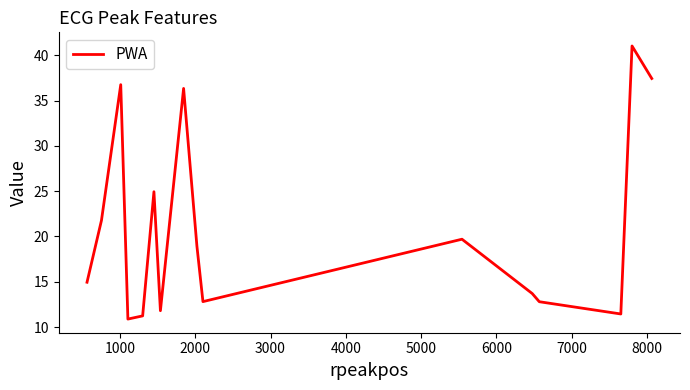

What is the maximum value shown in the chart?

41.0